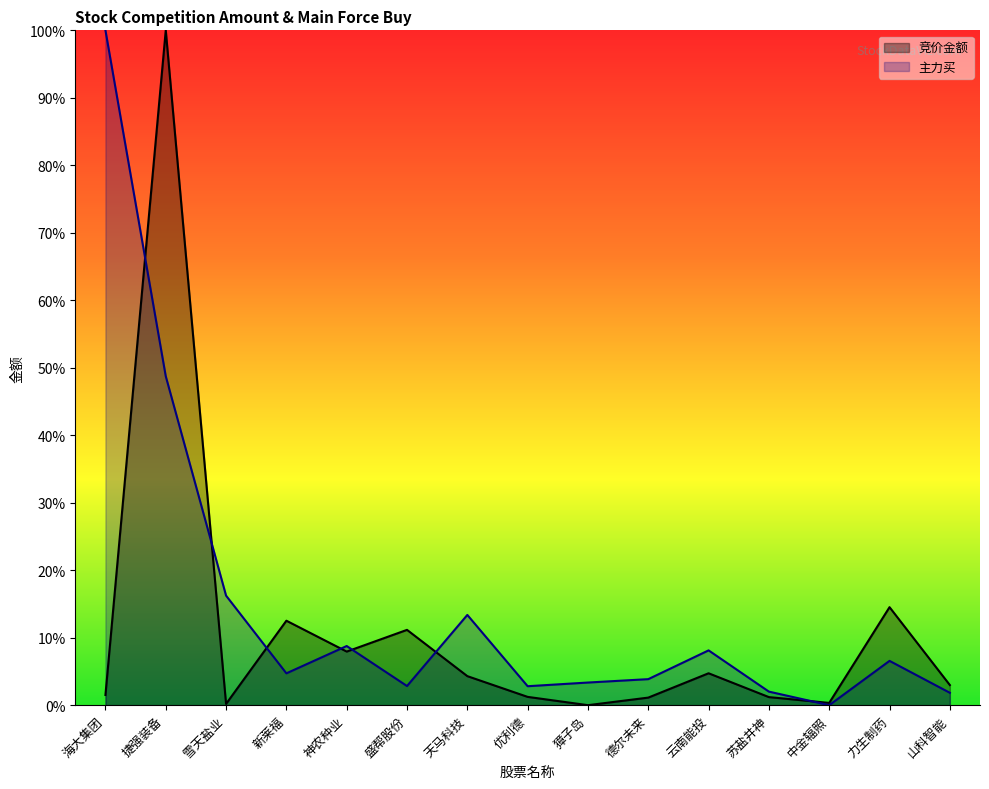

Read the 竞价金额 value at 盛帮股份.

0.1